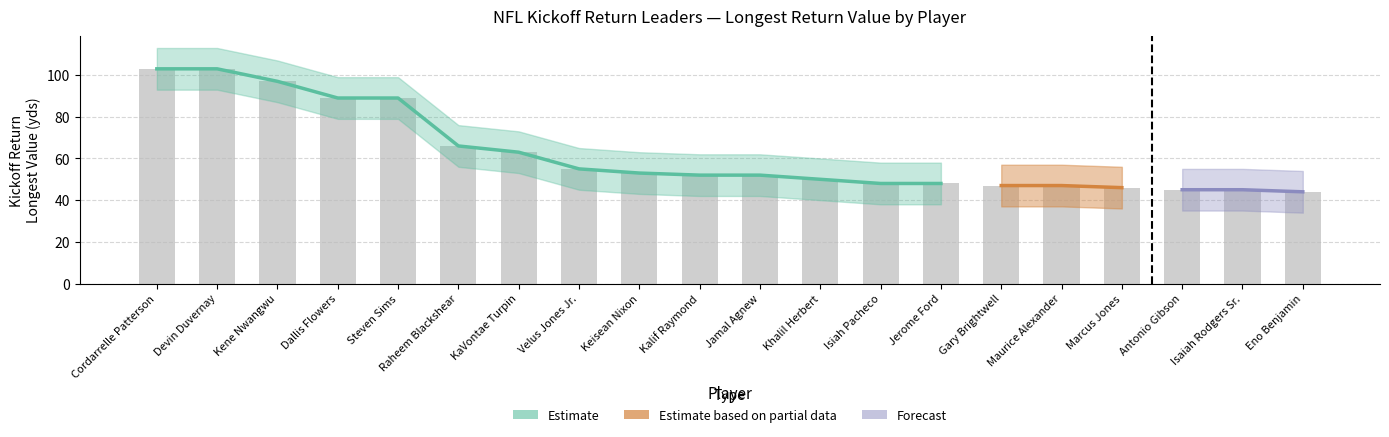

At how many categories does at least one series exceed 13?

20